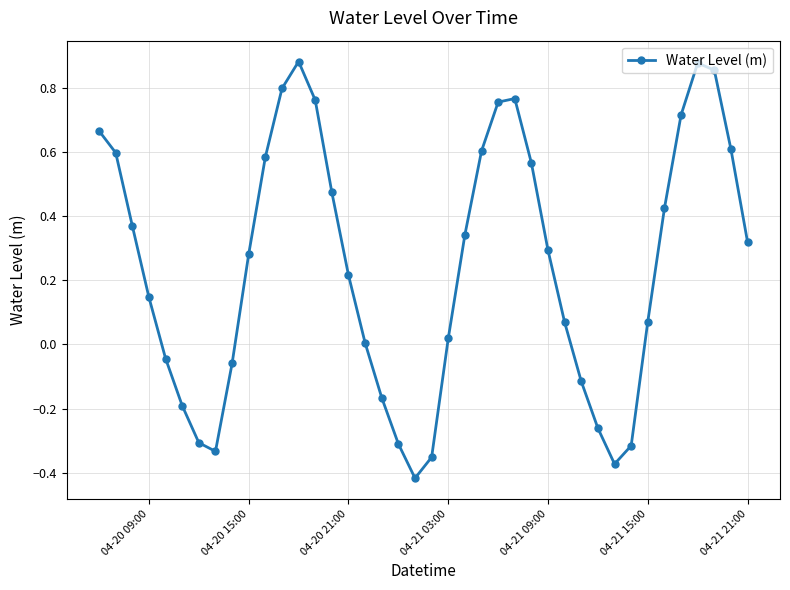

How many points are lower than both their immediate neighbors (excluding endpoints)?

3